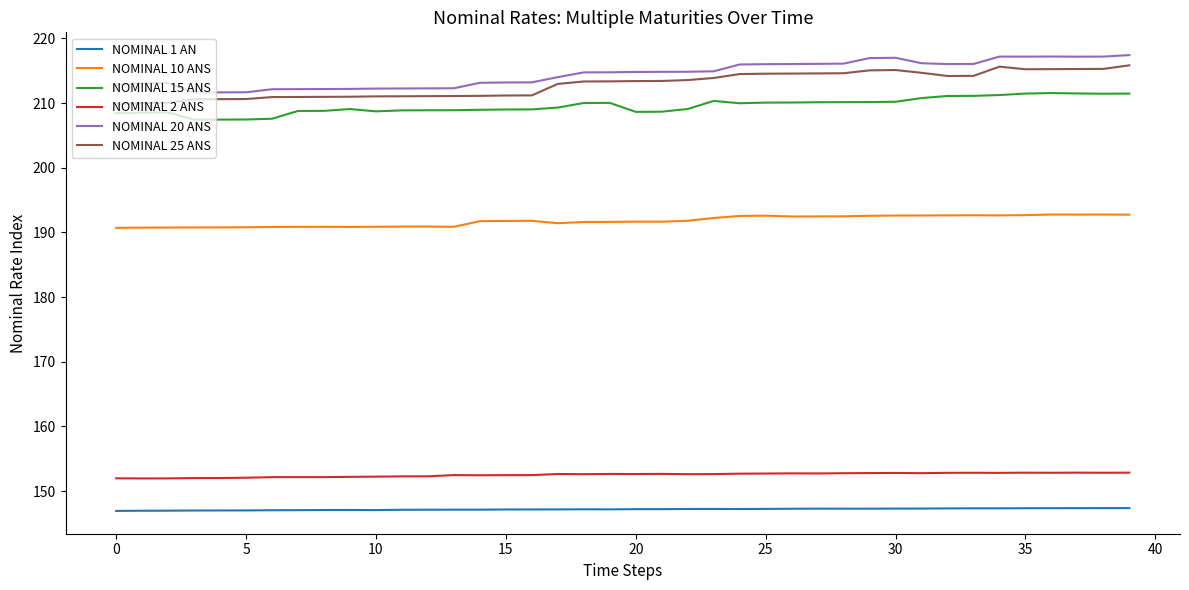

True or false: NOMINAL 25 ANS and NOMINAL 2 ANS intersect in this chart.

False